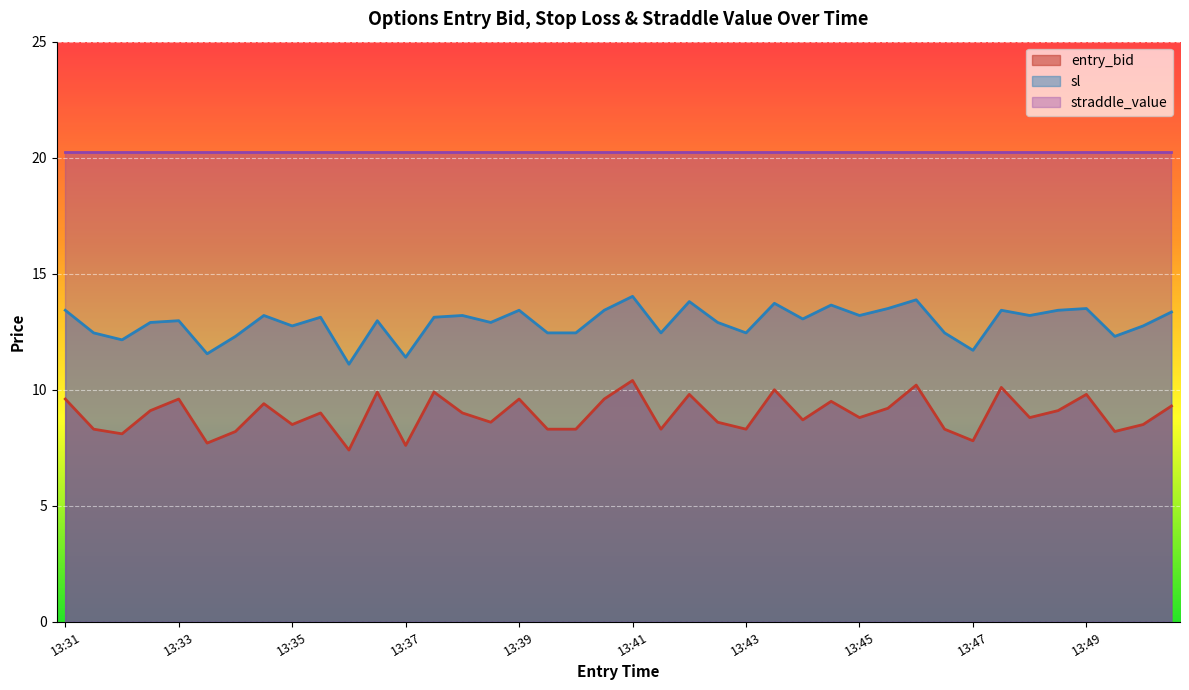

Where is entry_bid nearest to the value 8?

13:32